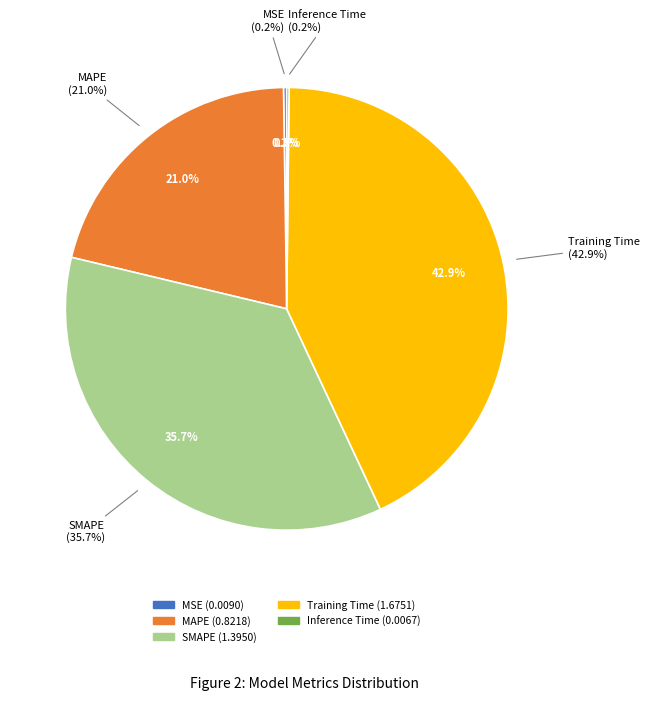

Rank the categories by value from lowest to highest.

Inference Time, MSE, MAPE, SMAPE, Training Time